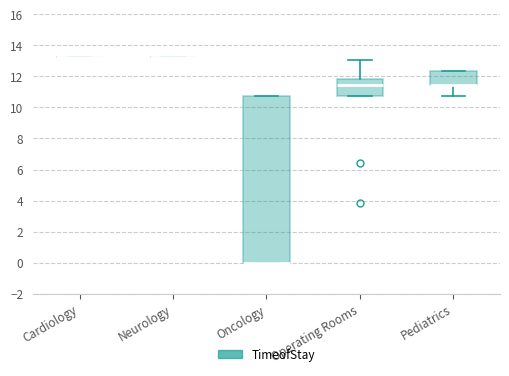

Reading left to right, transcribe this box plot: for each box, give where its median line is, the range the box spans, and where its two whiskers end, as read against the y-axis. The values are not printed on the chart, so give them approximately, as read against the axis.

Cardiology: box collapsed to a line at 13.2, whiskers 13.2 to 13.2
Neurology: box collapsed to a line at 13.2, whiskers 13.2 to 13.2
Oncology: median 0.0 (drawn on the box's lower edge), box 0.0 to 10.8, whiskers 0.0 to 10.8
Operating Rooms: median 11.4, box 10.8 to 11.8, whiskers 10.8 to 13.0
Pediatrics: median 11.4 (drawn on the box's lower edge), box 11.4 to 12.4, whiskers 10.8 to 12.4